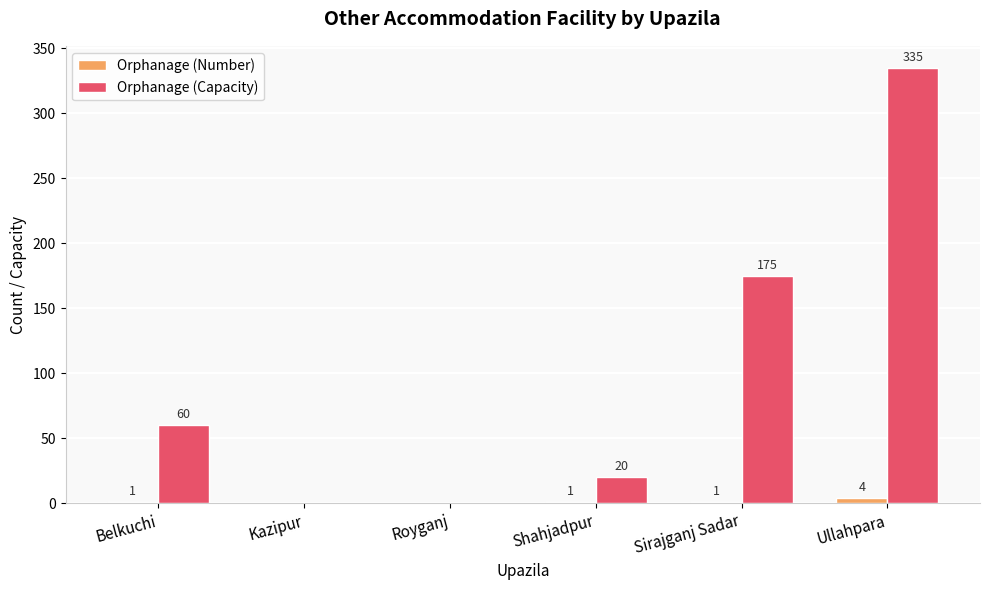

Which category has the highest value in the Orphanage (Number) series?

Ullahpara